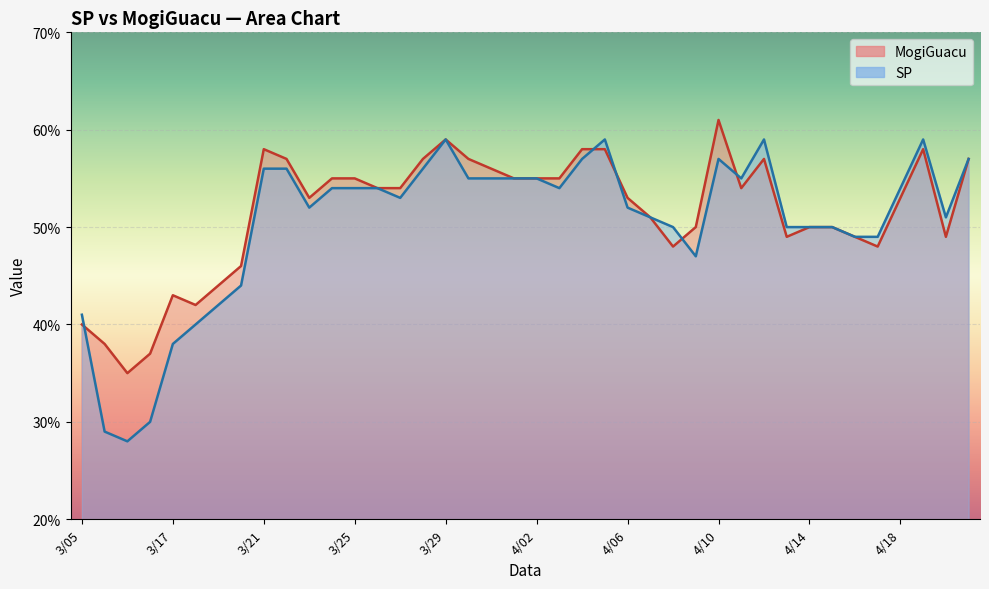

After their last crossing, which series has the higher values: SP or MogiGuacu?

SP